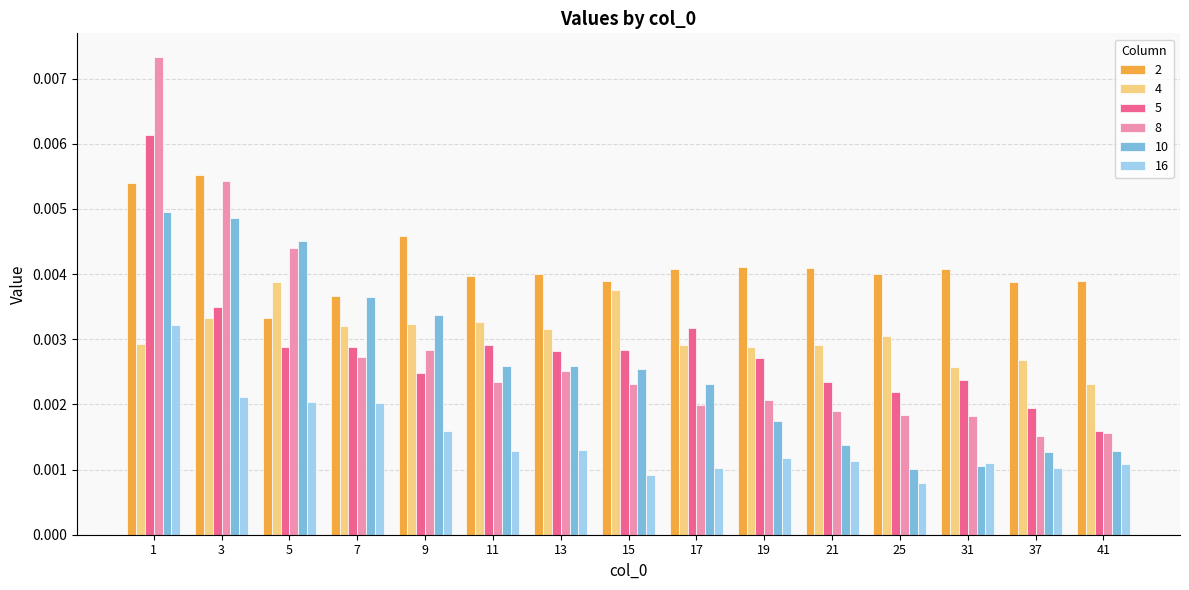

Is the value of 10 at 3 greater than the value of 16 at 7?

Yes